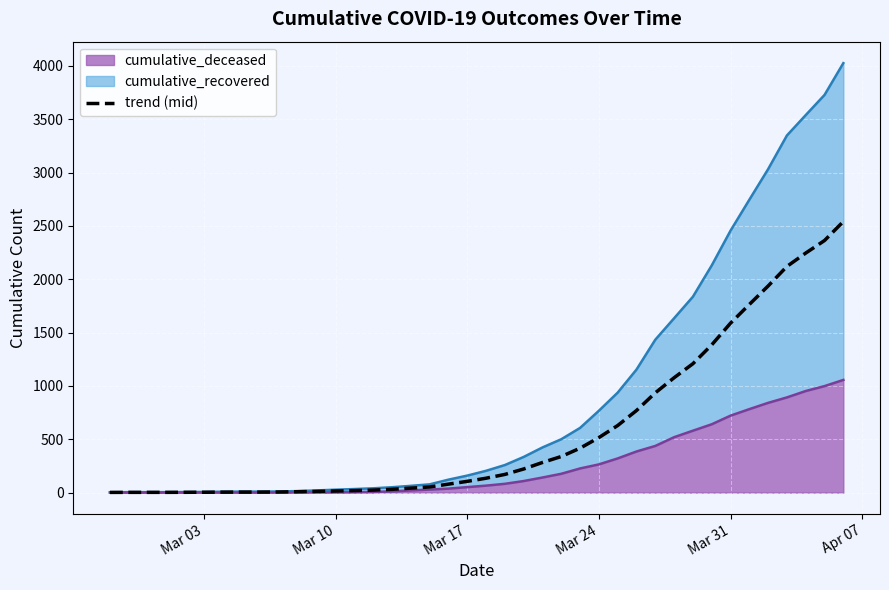

How many data points does each series have?

40